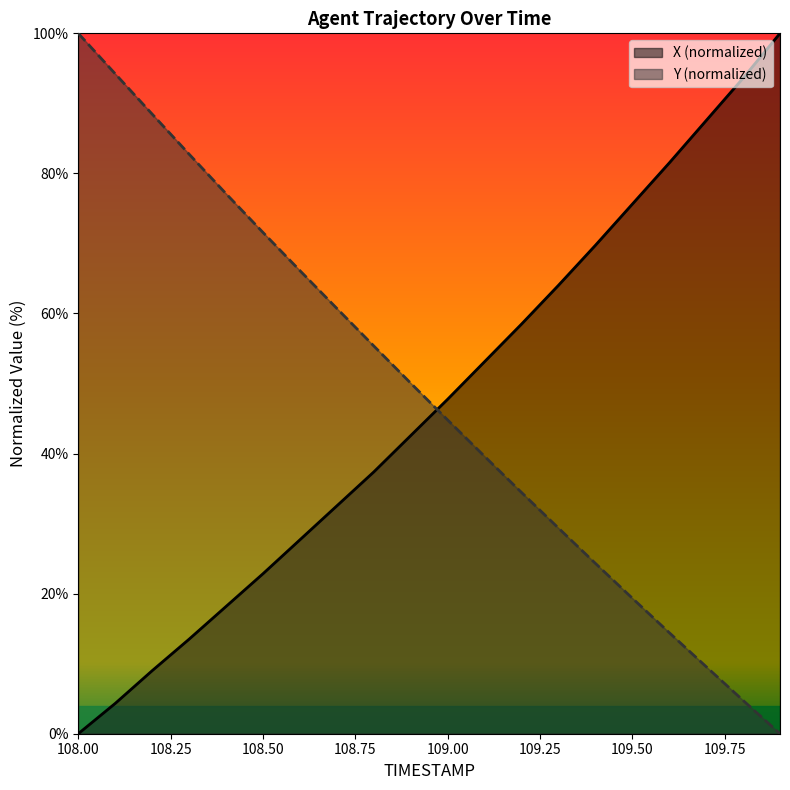

Which series has the largest total across all categories?

Y (normalized)